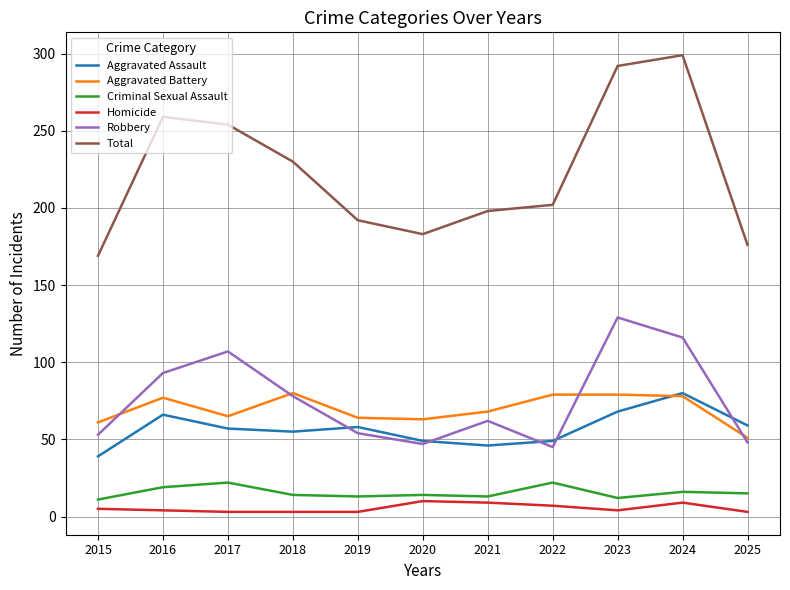

Between 2015 and 2019, which series saw the biggest shift?

Total